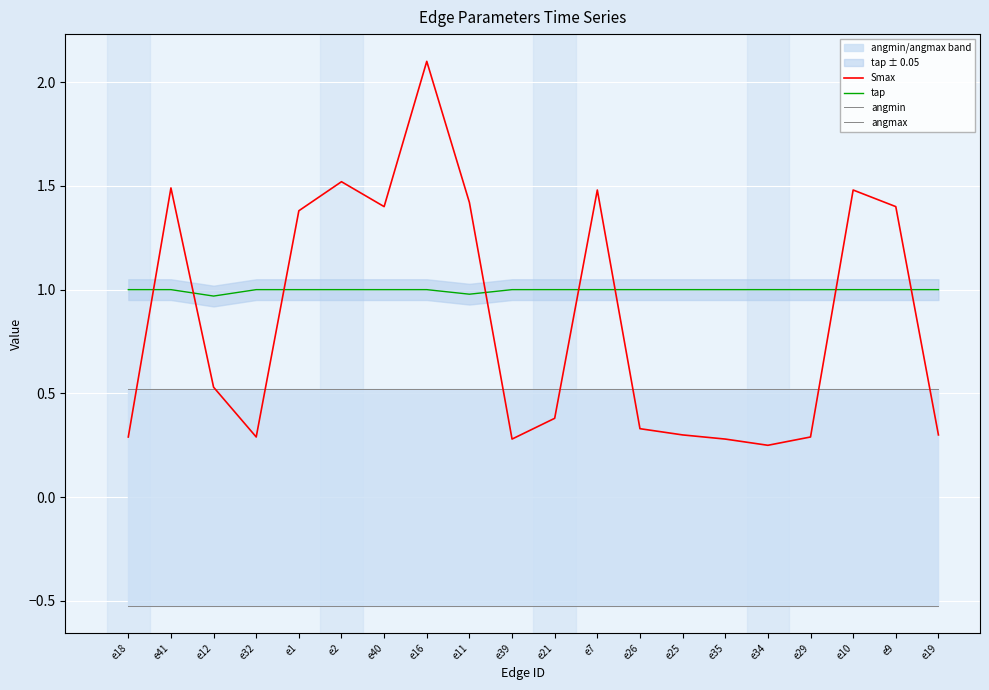

Which series has the largest total across all categories?

tap